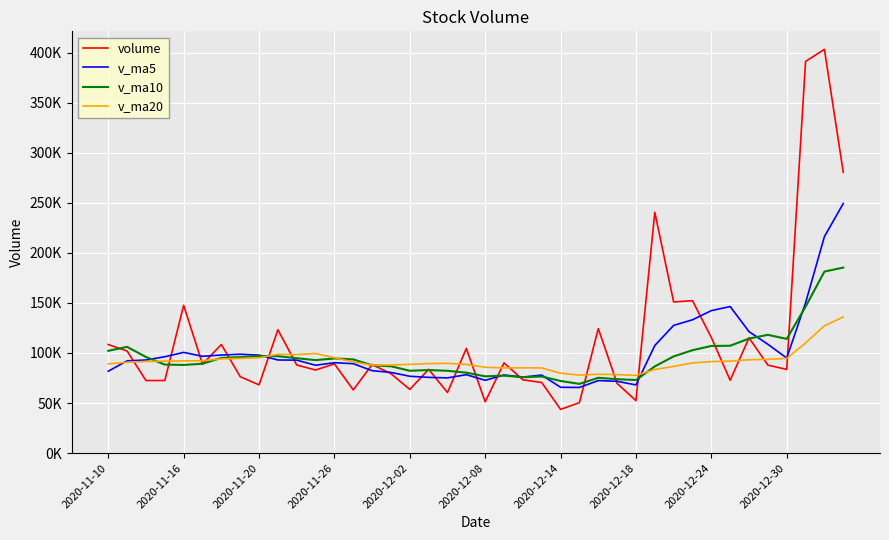

Does the chart have visible grid lines?

Yes